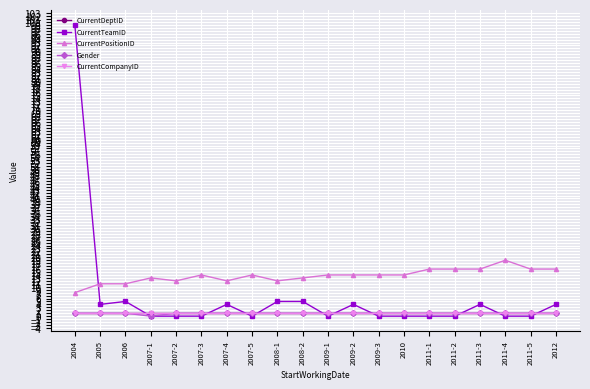

What is the label of the 12th point from the left?

2009-2